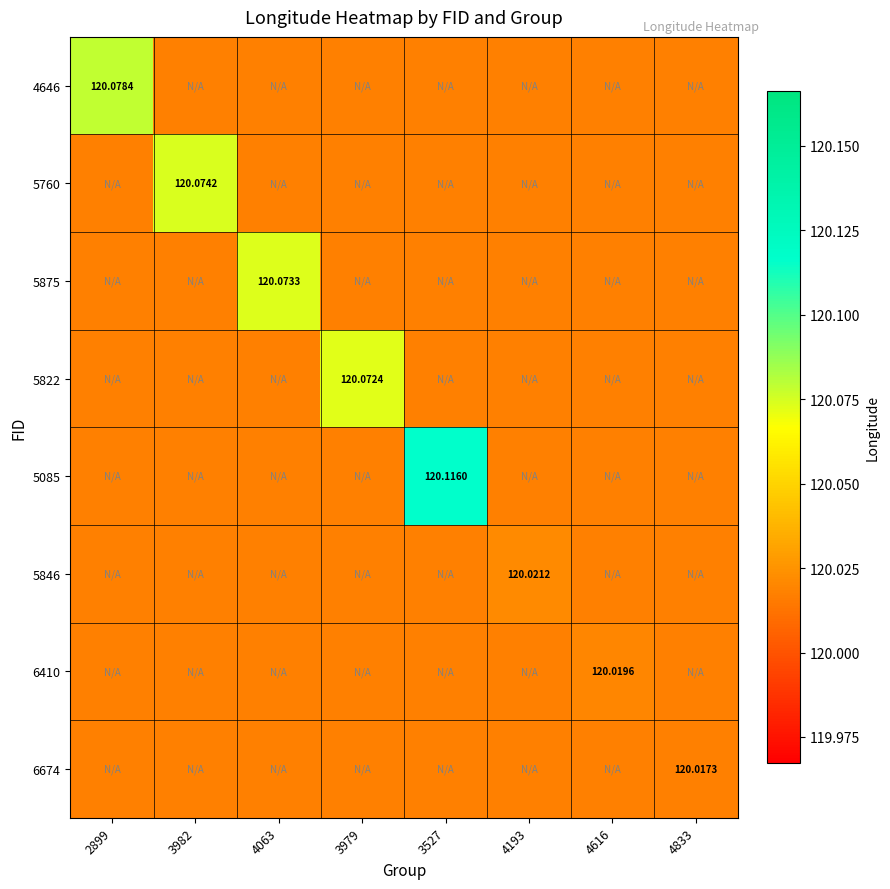

What is the highest value of the 6674 series?

120.0